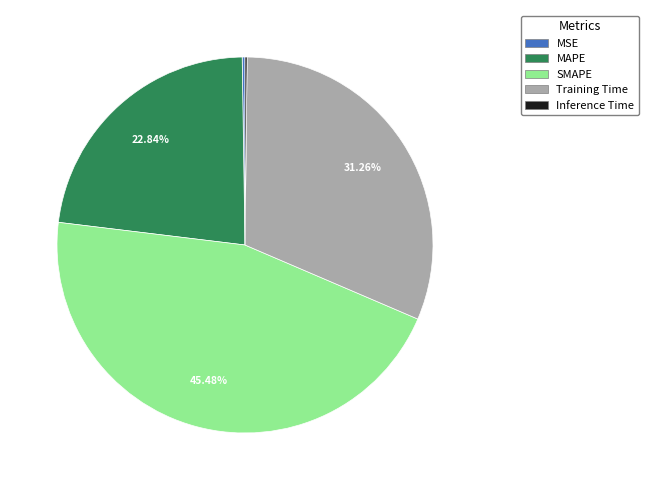

Is SMAPE the majority of the pie?

No